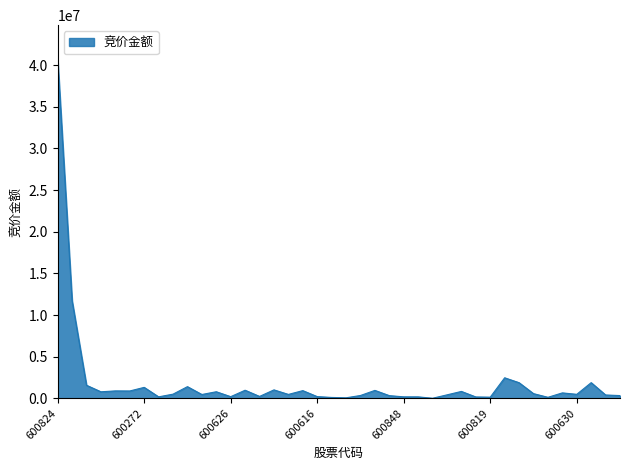

What is the maximum value shown in the chart?

40727875